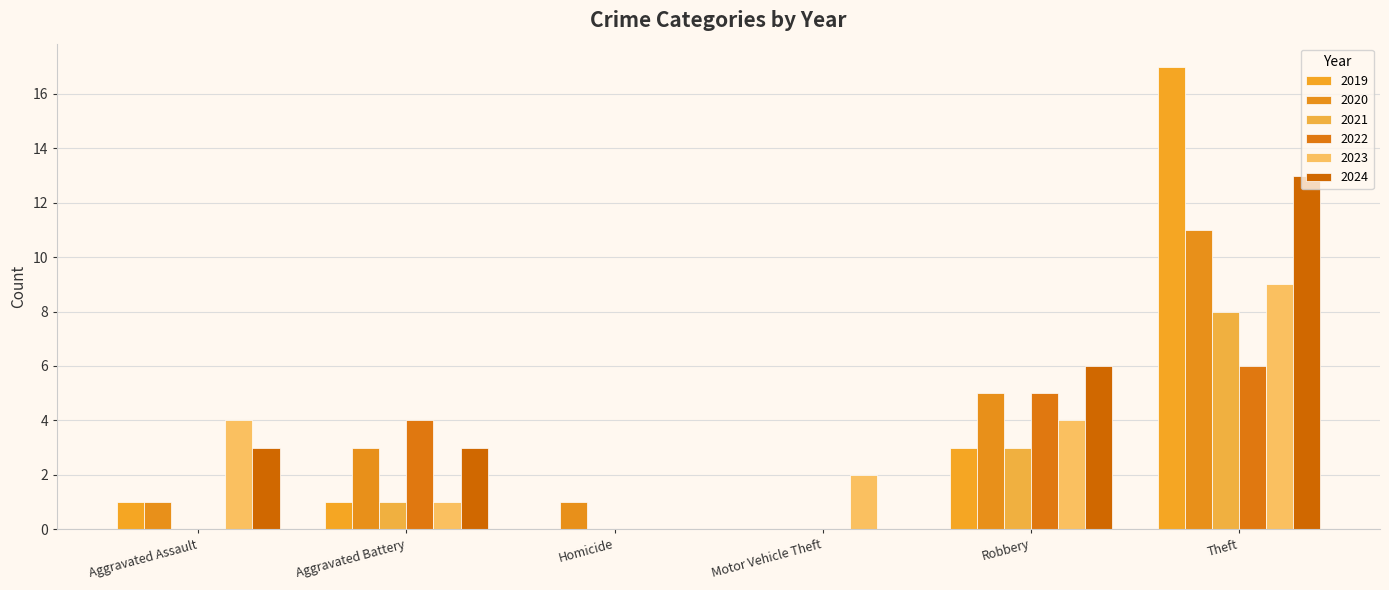

Which series has the largest total across all categories?

2024